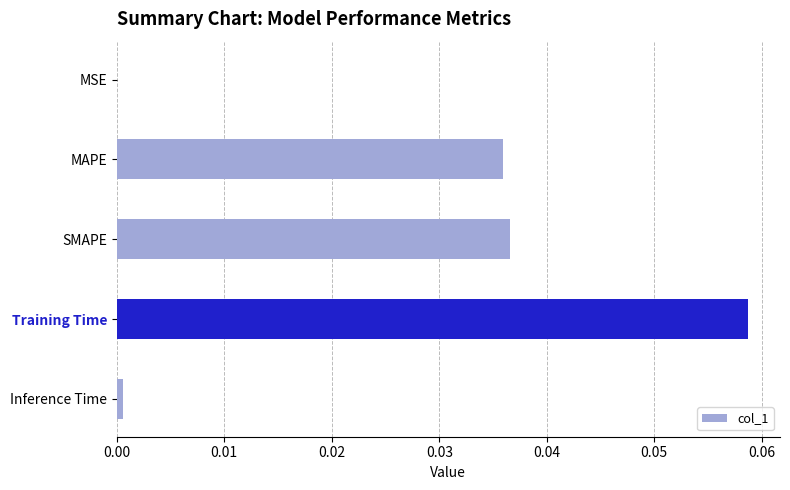

At which category does the chart reach its peak across all series?

Training Time